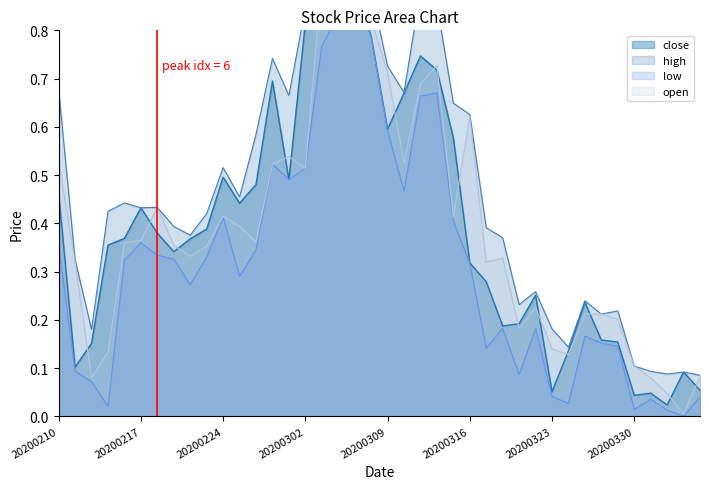

What is the average value of the high series?

0.5